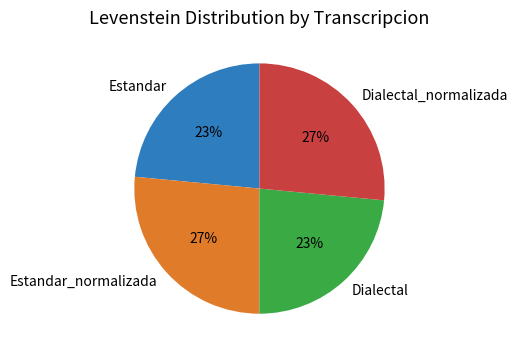

Is it true that Dialectal is 11% of the pie?

False